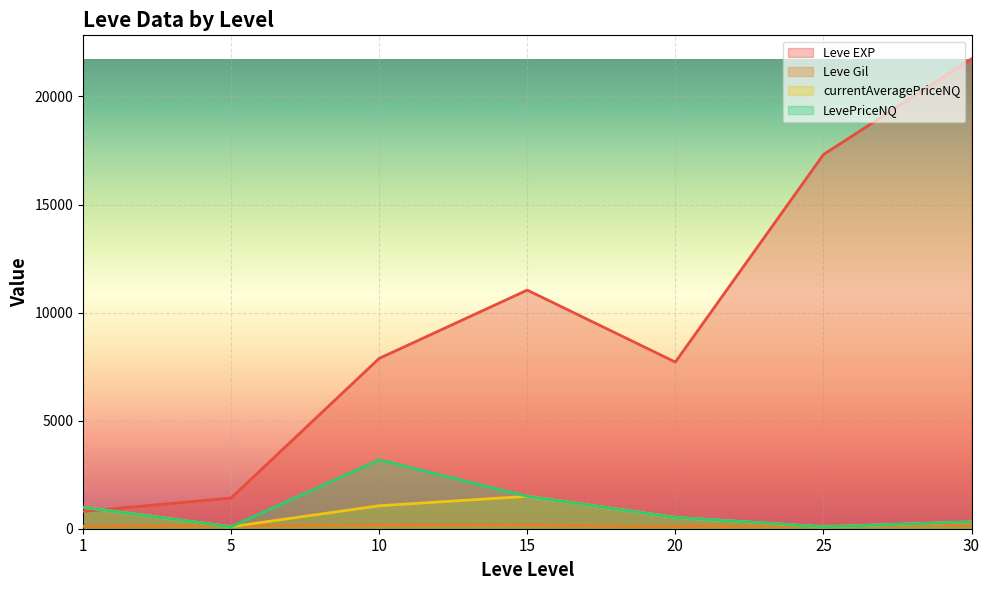

What is the minimum value for currentAveragePriceNQ?

88.1